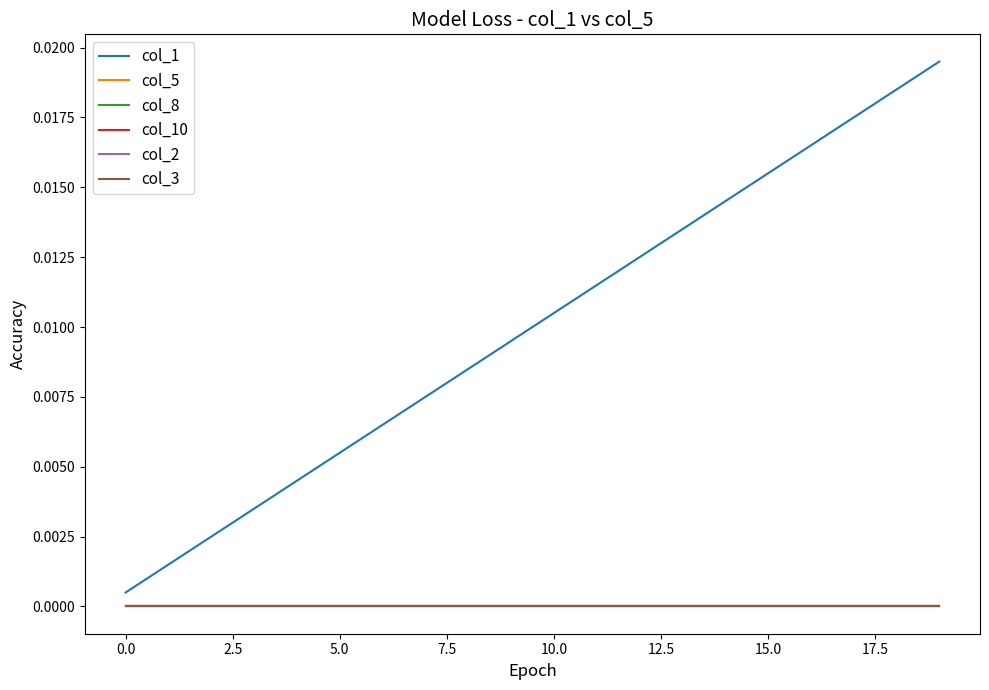

True or false: col_10 and col_2 cross at least once.

False